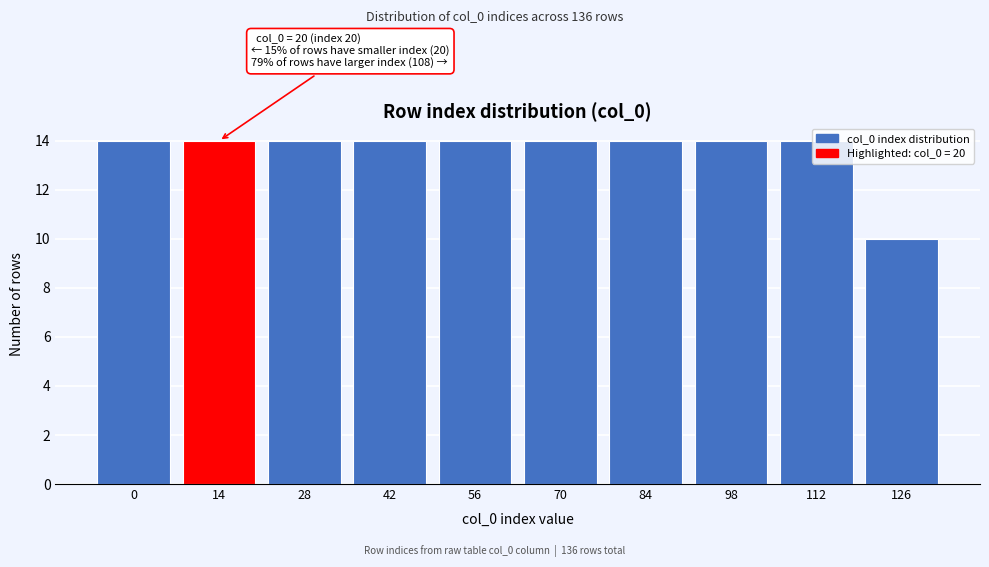

What is the value of the 8th bar from the left?

14